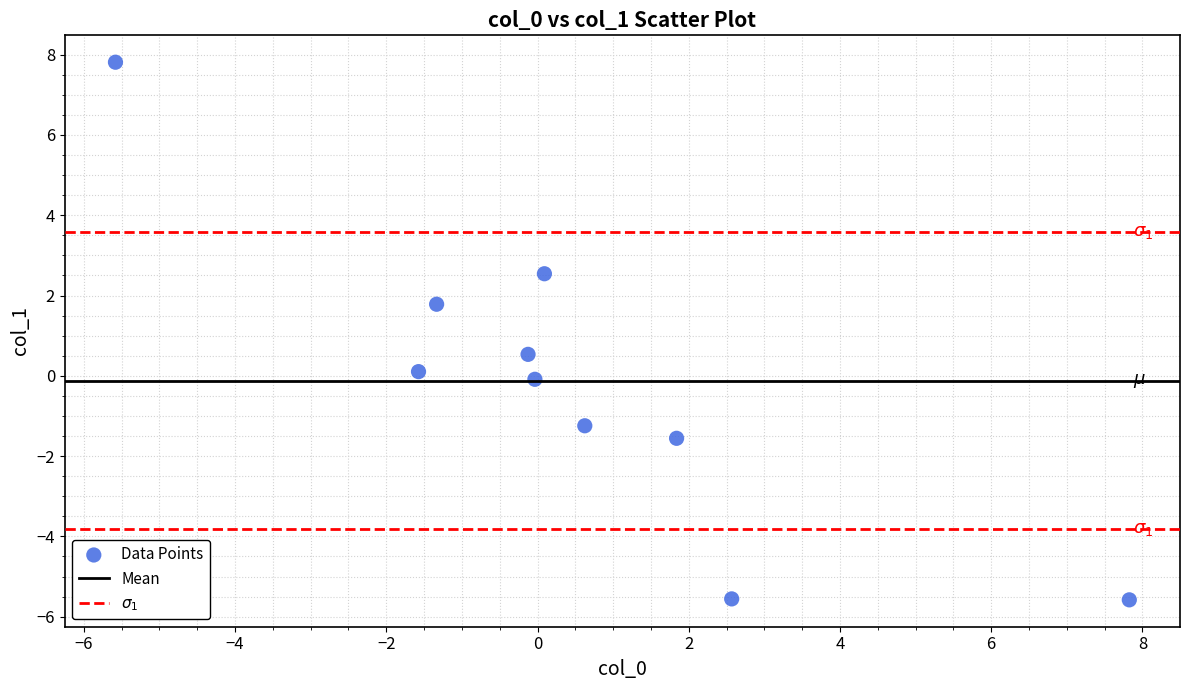

What is the range of Y values (max minus min)?

13.4